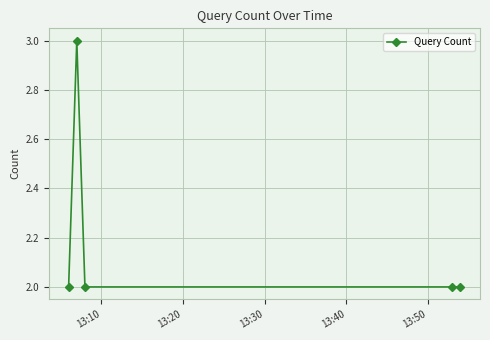

What is the smallest value displayed?

2